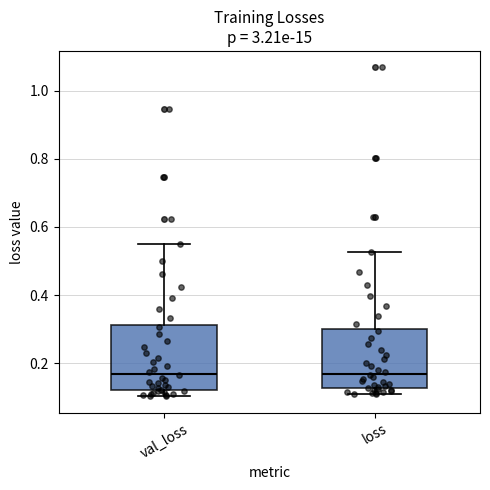

Reading left to right, read every box against the y-axis: the position of its median line, the range the box covers, and the ends of its whiskers. The values are not printed on the chart, so give them approximately, as read against the axis.

val_loss: median 0.16, box 0.12 to 0.32, whiskers 0.10 to 0.54
loss: median 0.16, box 0.12 to 0.30, whiskers 0.10 to 0.52